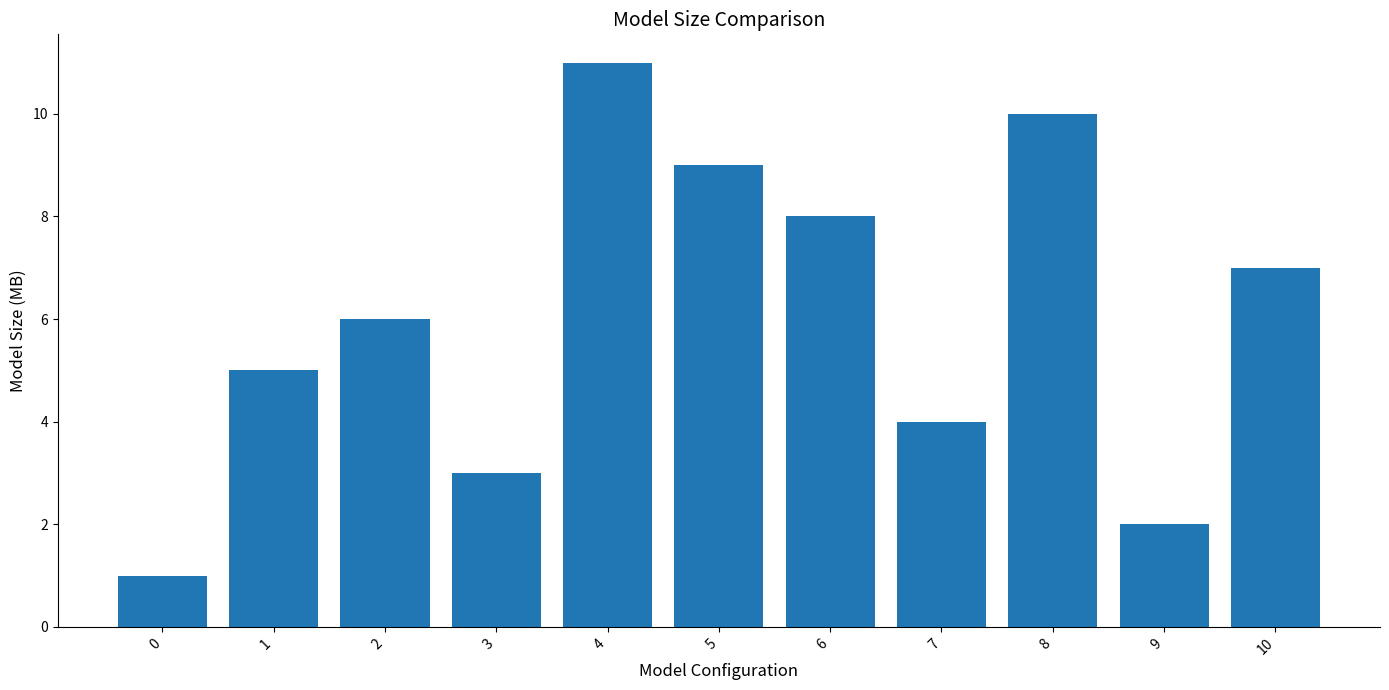

At which category does the chart reach its peak across all series?

4